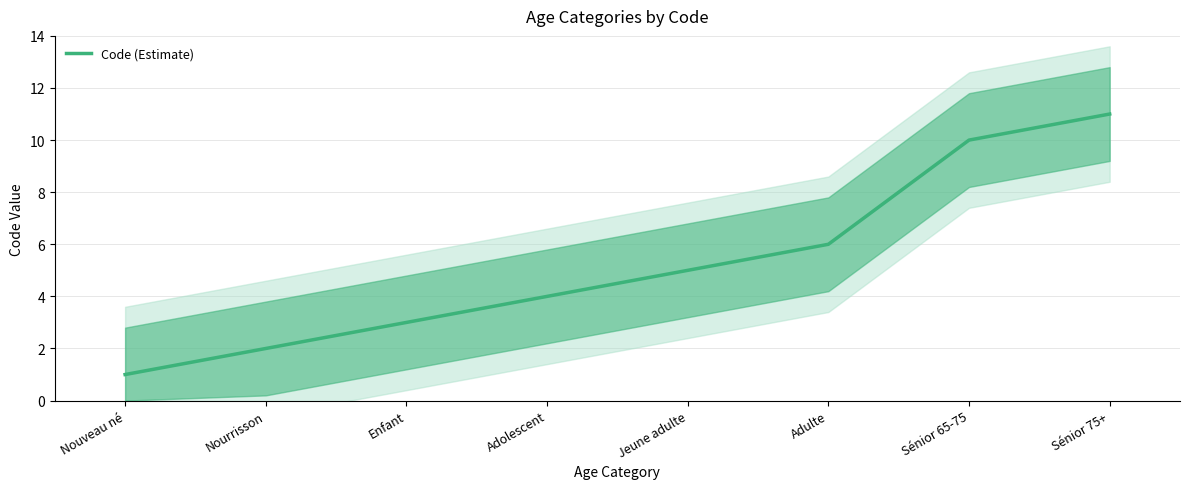

Reading left to right, what are all the values shown in this chart?

1	2	3	4	5	6	10	11